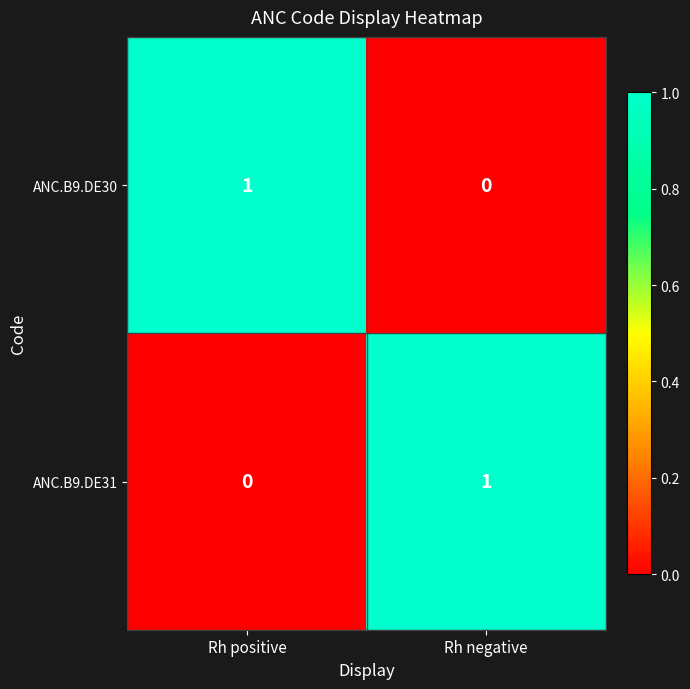

True or false: ANC.B9.DE31 has a value of 1 at Rh negative.

True